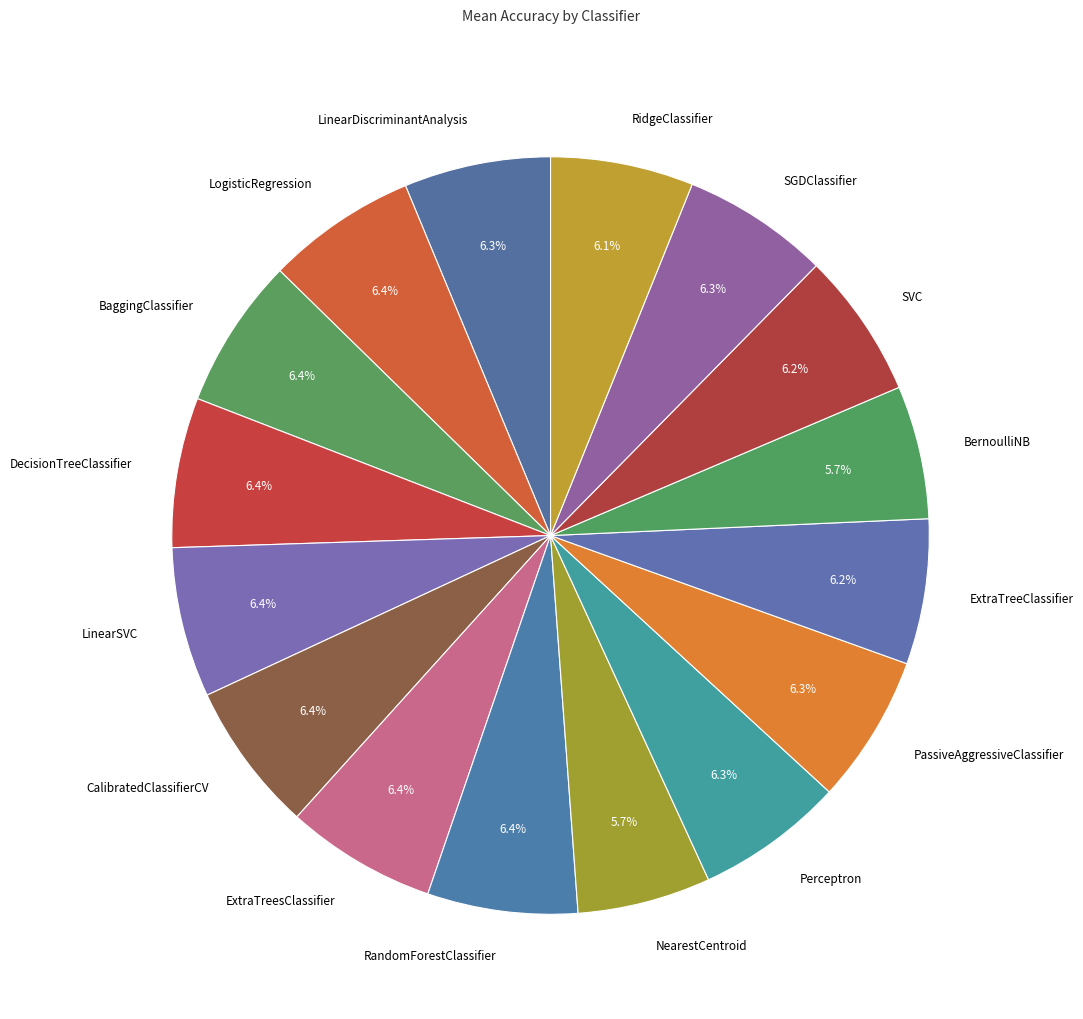

Is there any slice that represents more than half of the pie?

No